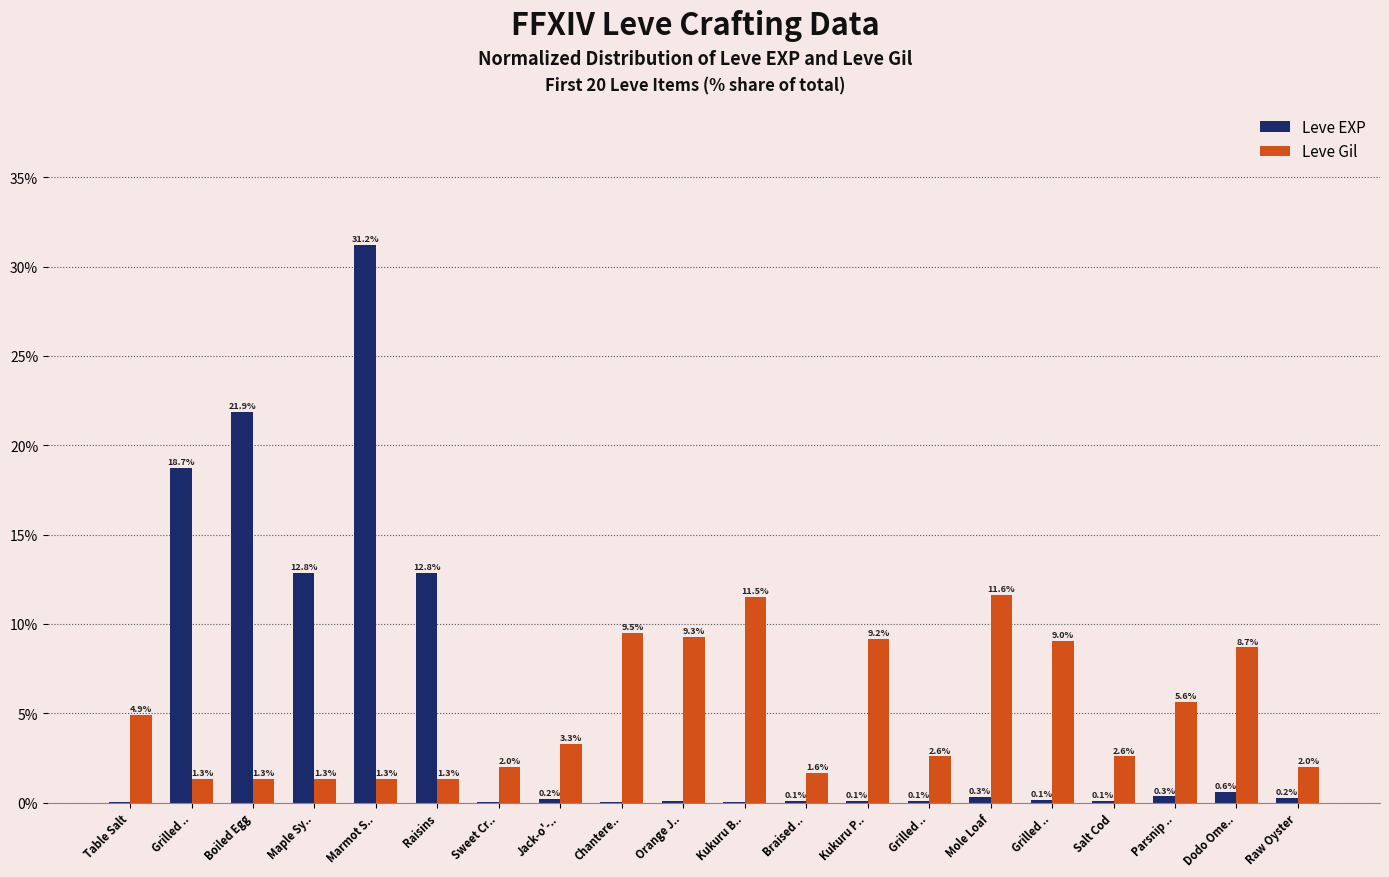

Are the bars grouped side by side (vs. stacked)?

Yes